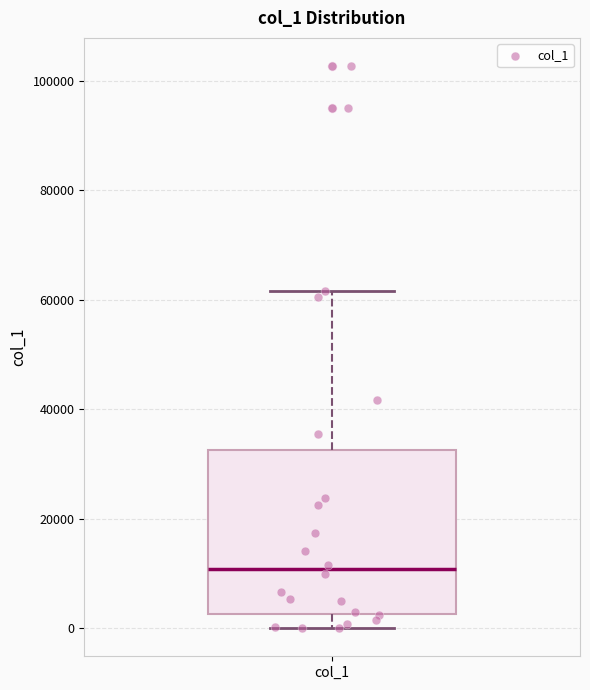

Transcribe this box plot: give where the median line is, the range the box spans, and where the two whiskers end, as read against the y-axis. The values are not printed on the chart, so give them approximately, as read against the axis.

median 10000, box 2000 to 32000, whiskers 0 to 62000